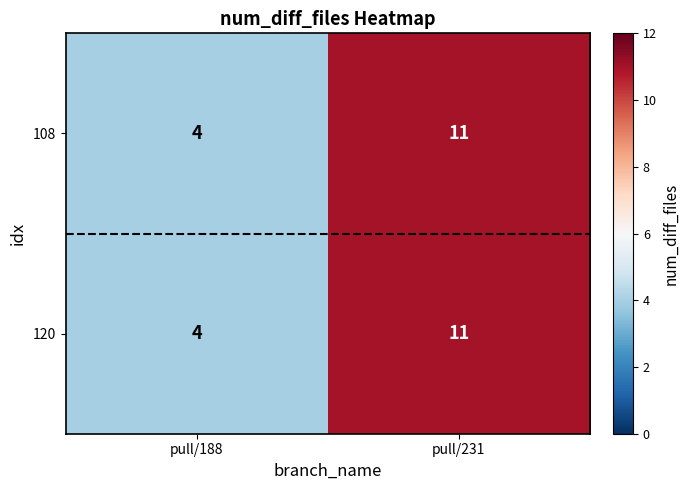

At which category does the chart reach its minimum across all series?

pull/188